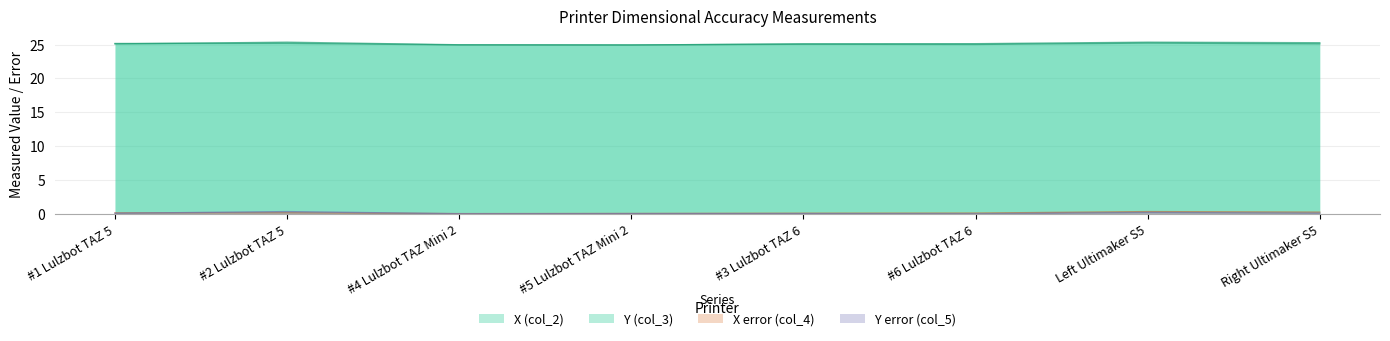

How many interior local peaks does the Y error (col_5) series have?

2